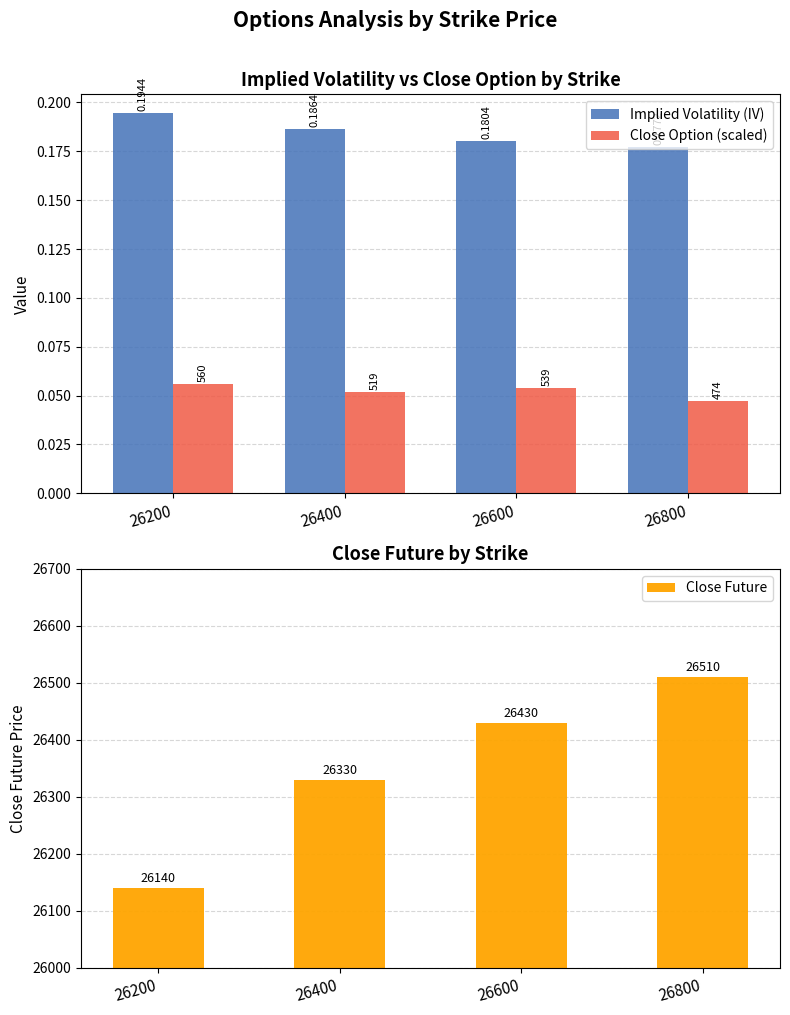

Which series has the largest total across all categories?

Close Future